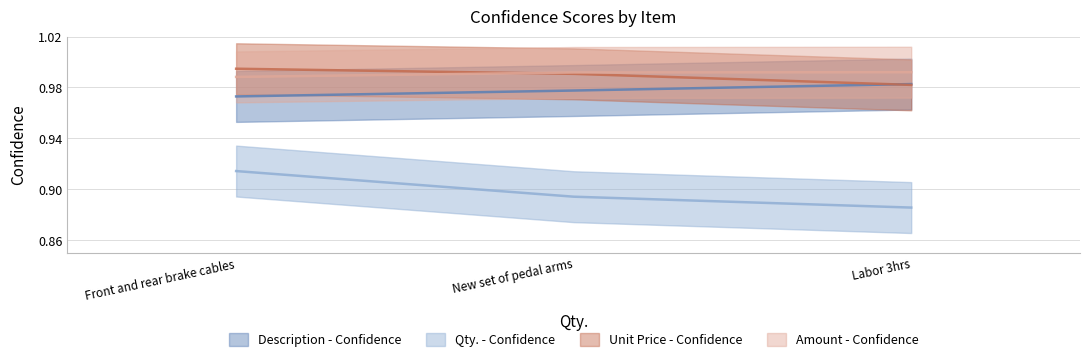

Reading left to right, extract all data points from this chart.

Description - Confidence: 1.0	1.0	1.0
Qty. - Confidence: 0.9	0.9	0.9
Unit Price - Confidence: 1.0	1.0	1.0
Amount - Confidence: 1.0	1.0	1.0